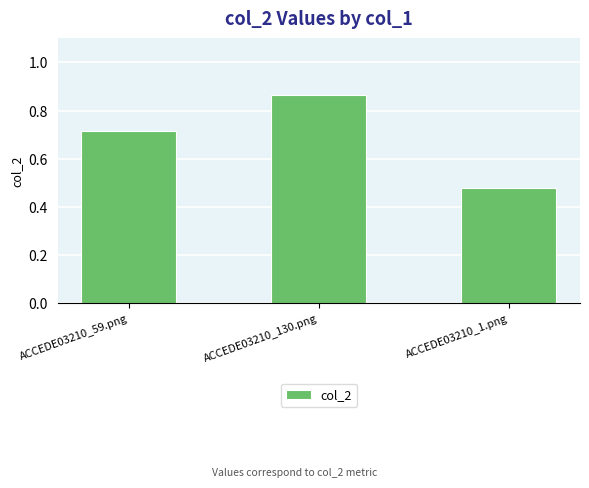

Are the bars grouped side by side (vs. stacked)?

No